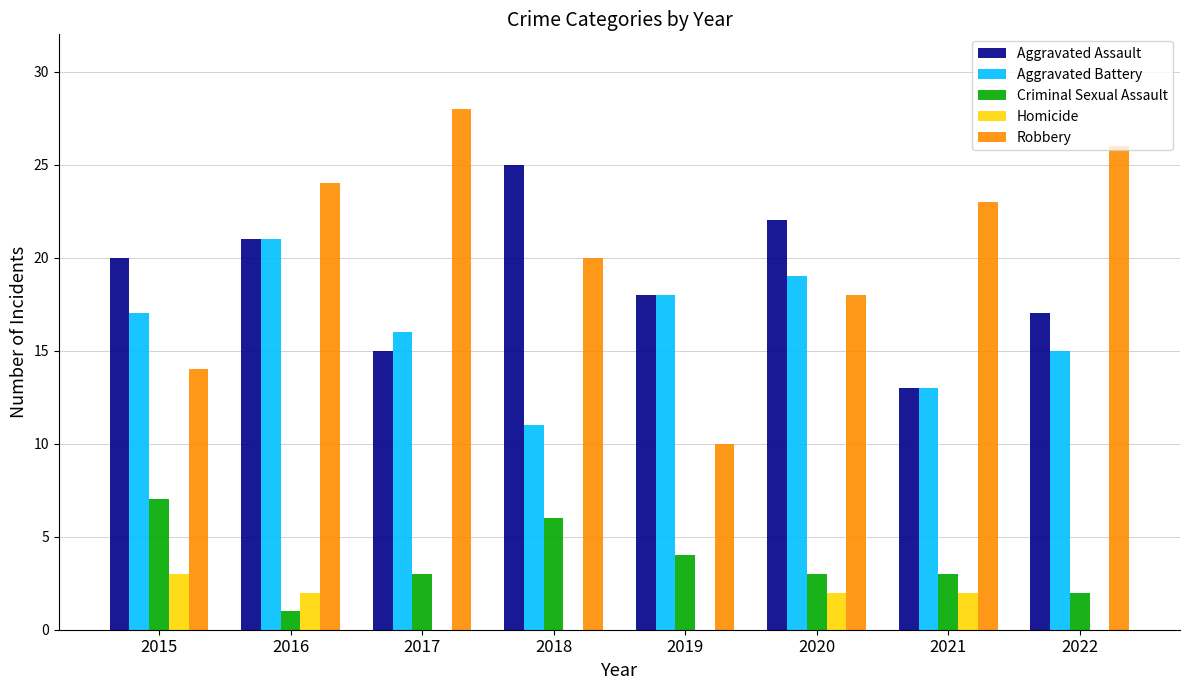

How many groups of bars are there?

8